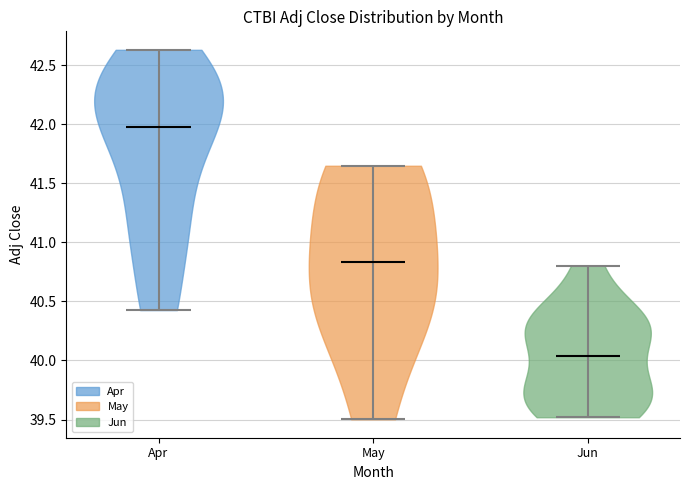

Reading left to right, read every violin against the y-axis: where its median line is, and the lowest and highest points it reaches. The values are not printed on the chart, so give them approximately, as read against the axis.

Apr: median line 42.00, lowest point 40.45, highest point 42.65
May: median line 40.85, lowest point 39.50, highest point 41.65
Jun: median line 40.05, lowest point 39.50, highest point 40.80